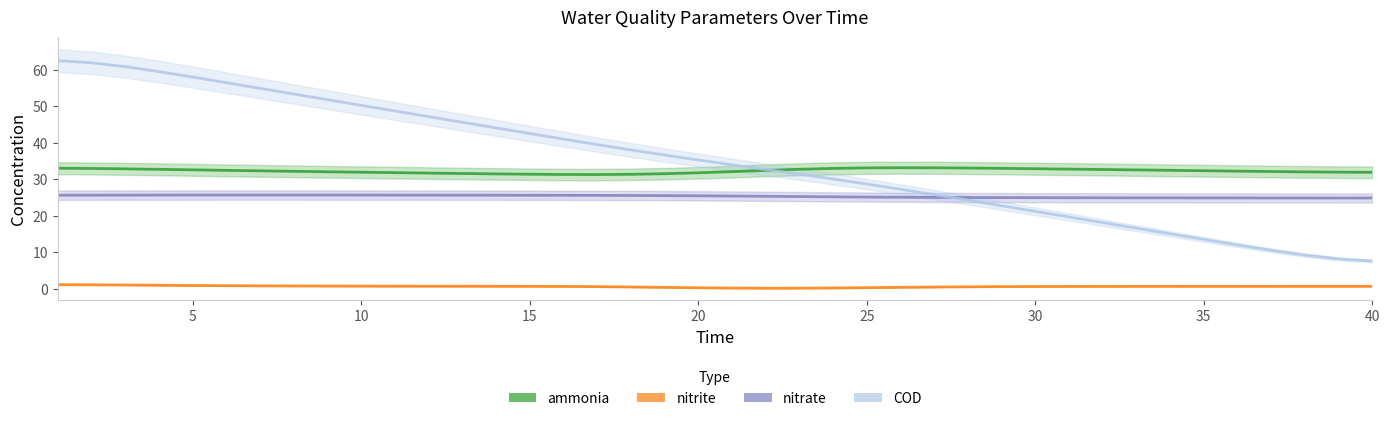

At 5, list the series in order from smallest to largest.

nitrite, nitrate, ammonia, COD